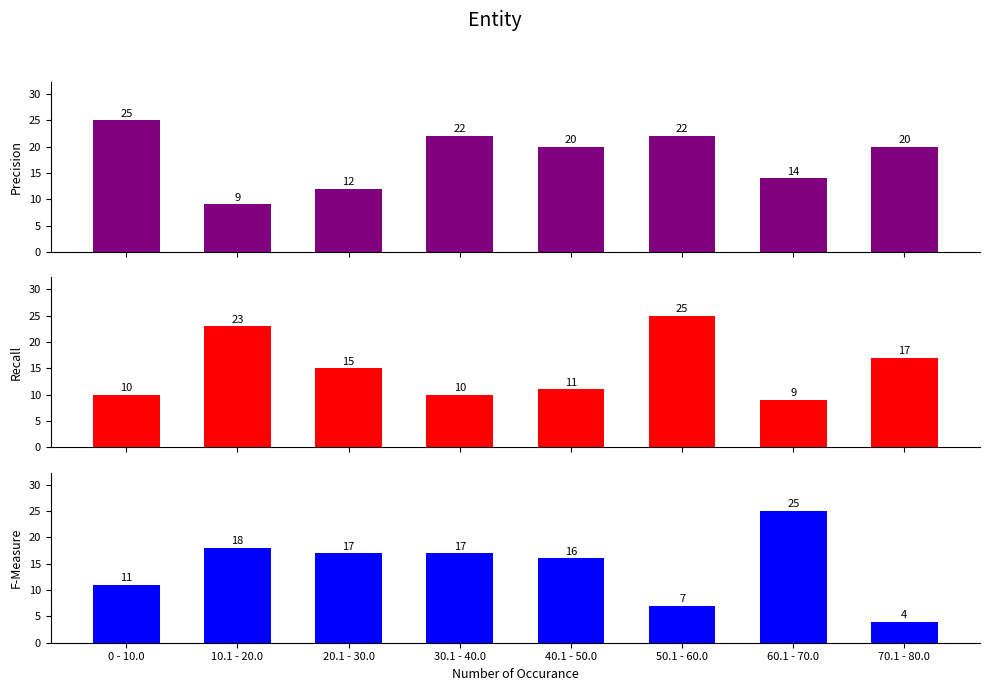

What is the value of the Recall bar at the 1st from the left?

10